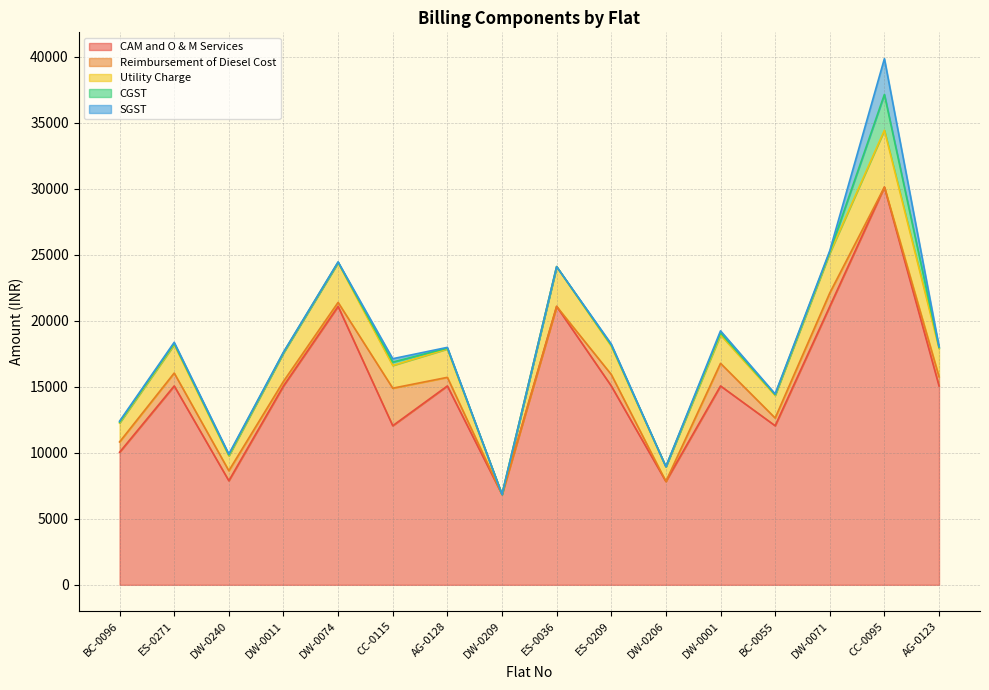

At DW-0240, list the series in order from smallest to largest.

CGST, SGST, Reimbursement of Diesel Cost, Utility Charge, CAM and O & M Services